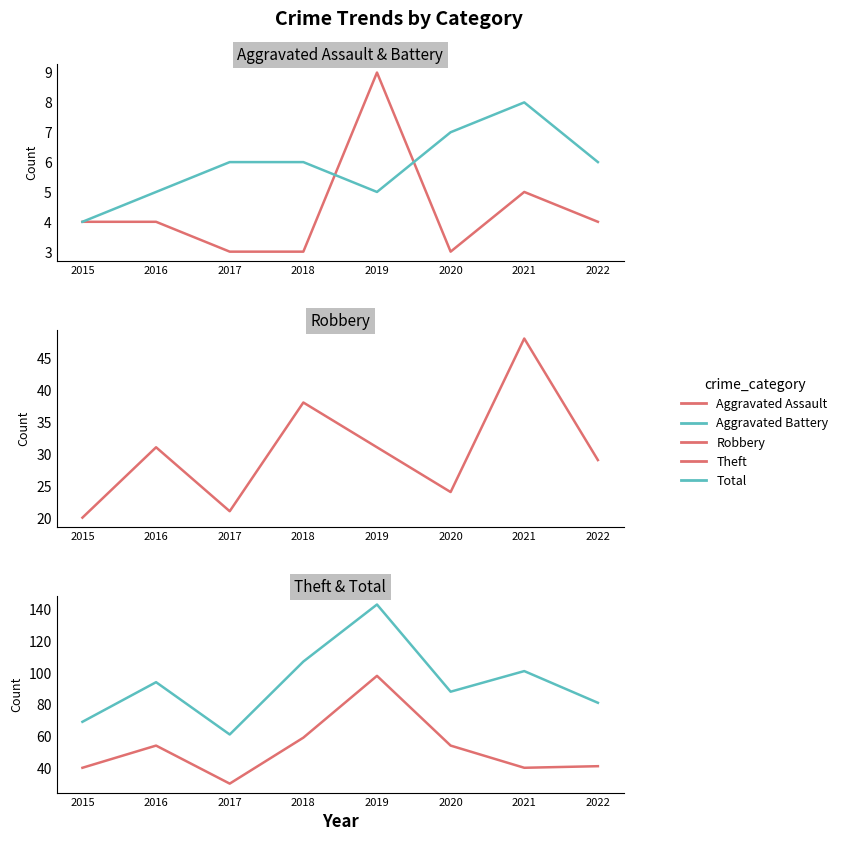

The value of Robbery at 2021 is 48. True or false?

True